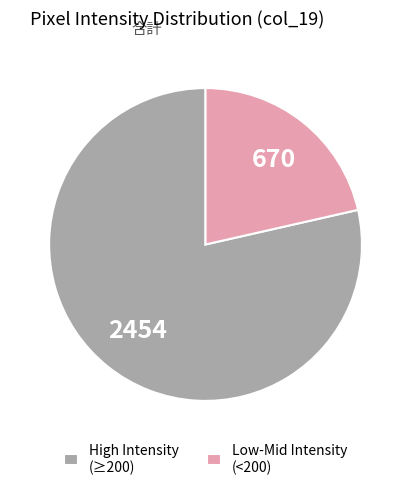

Is it true that Low-Mid Intensity (<200) is 9% of the pie?

False